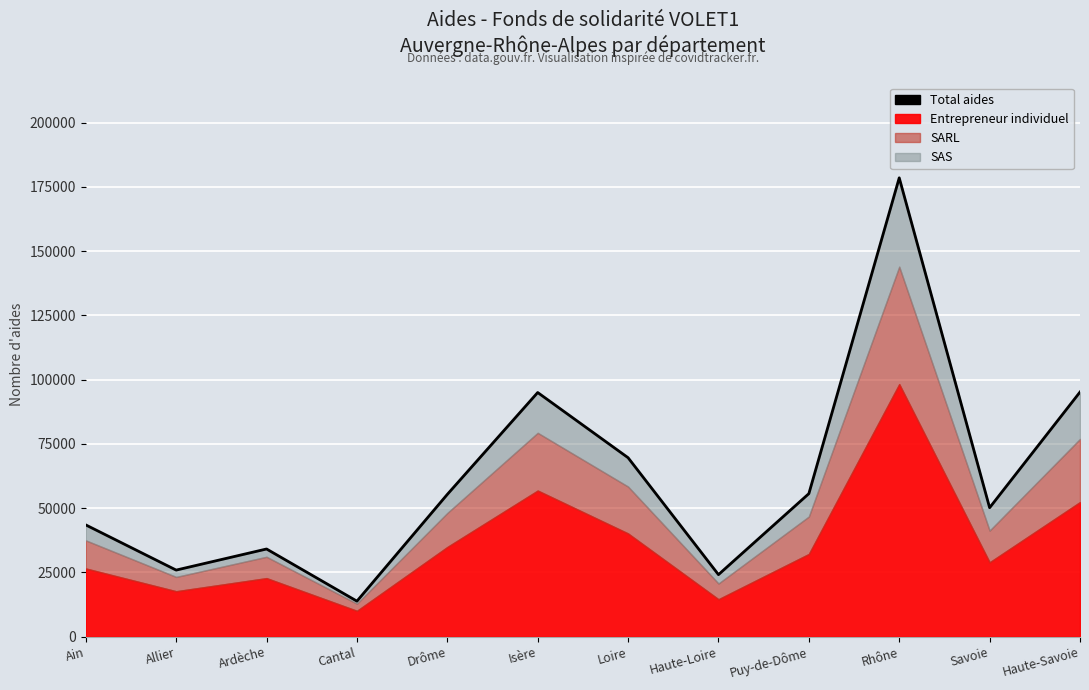

The chart shows a value of 34085 at Ardèche. True or false?

True